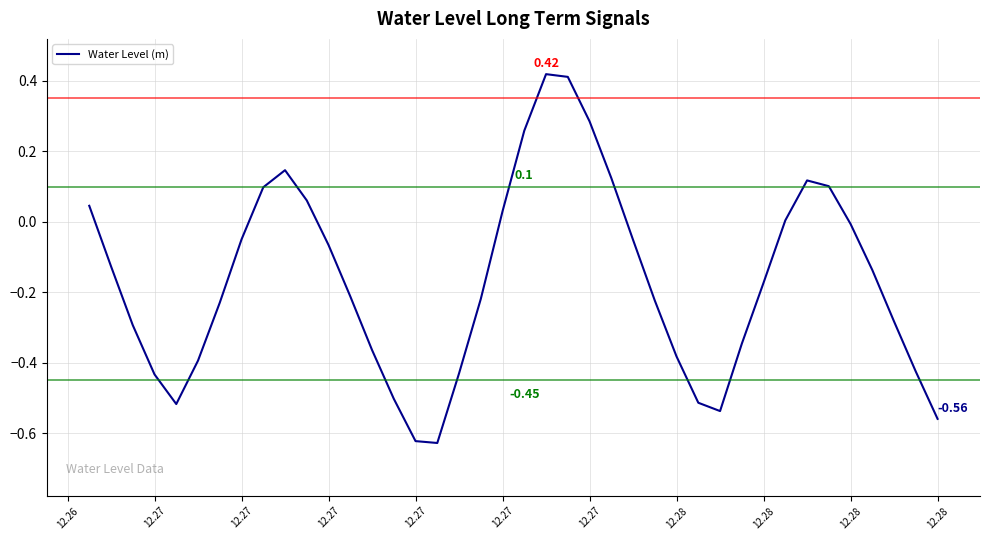

What is the difference between the maximum and minimum values?

1.0